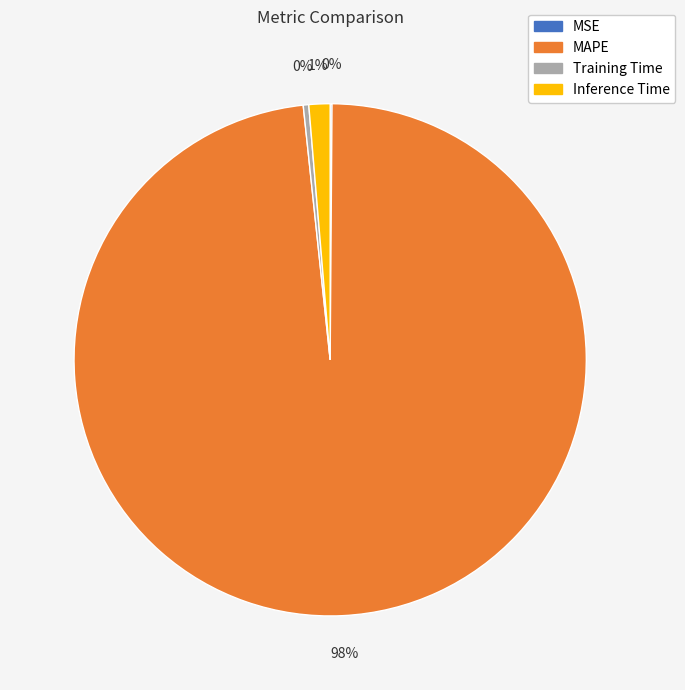

Which category accounts for the majority?

MAPE